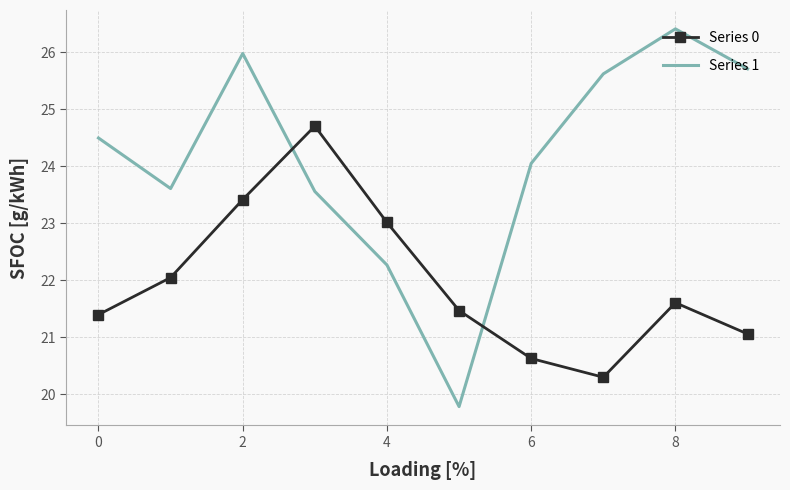

How many series are shown in this chart?

2